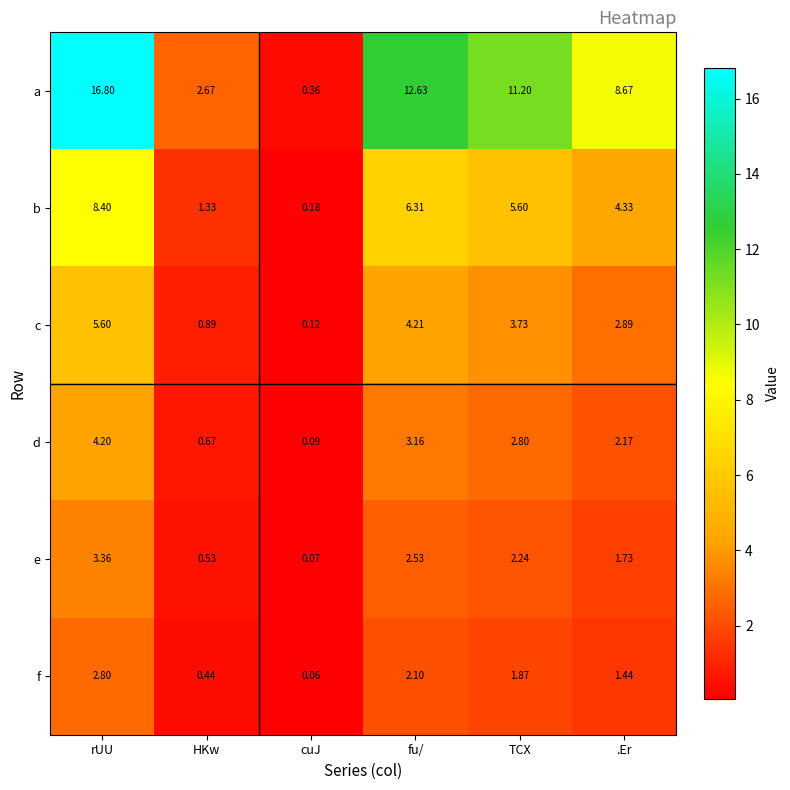

Rank the categories by e value from highest to lowest.

rUU, fu/, TCX, .Er, HKw, cuJ